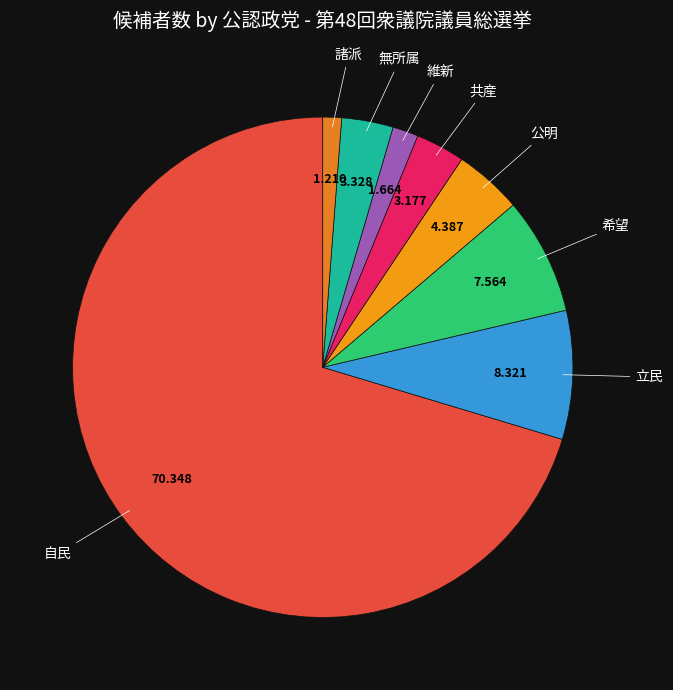

Which slice represents more than half of the pie?

自民